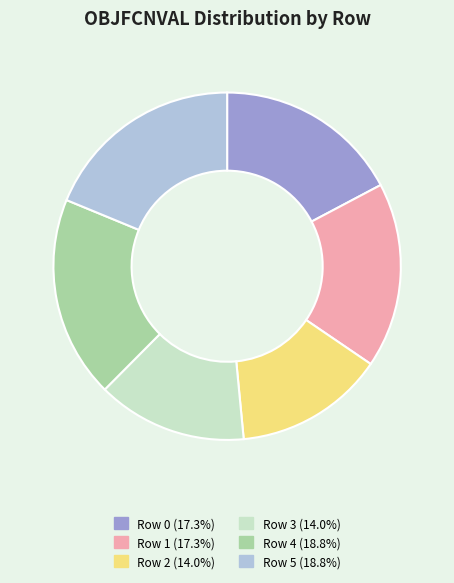

How many segments does this pie chart have?

6